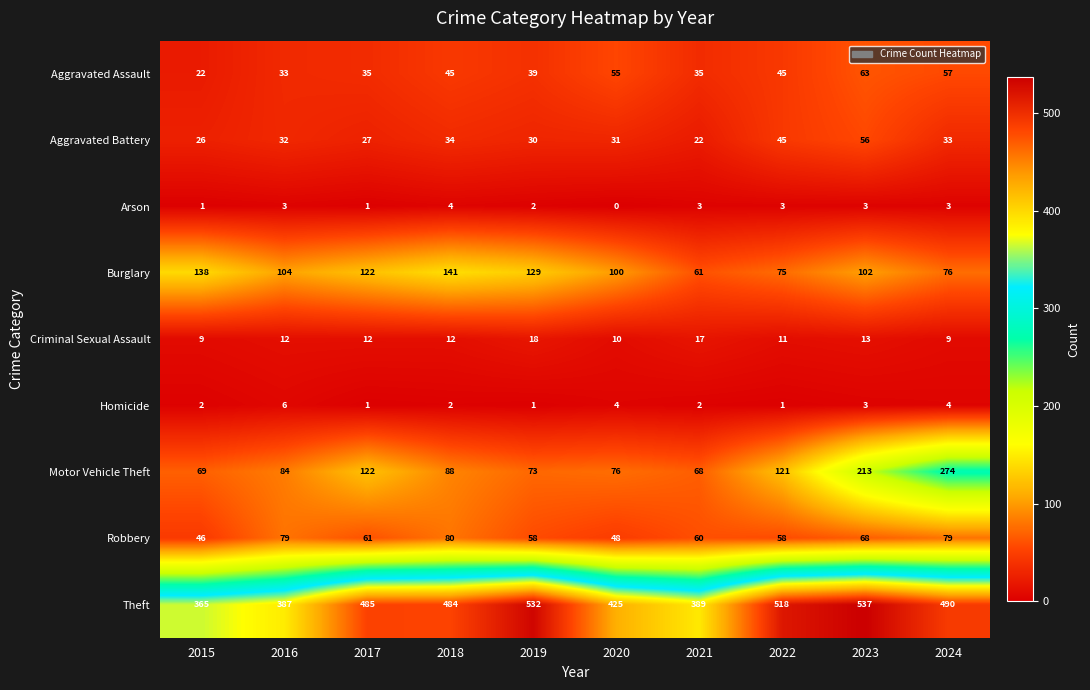

At which category is the sum across all series the highest?

2023